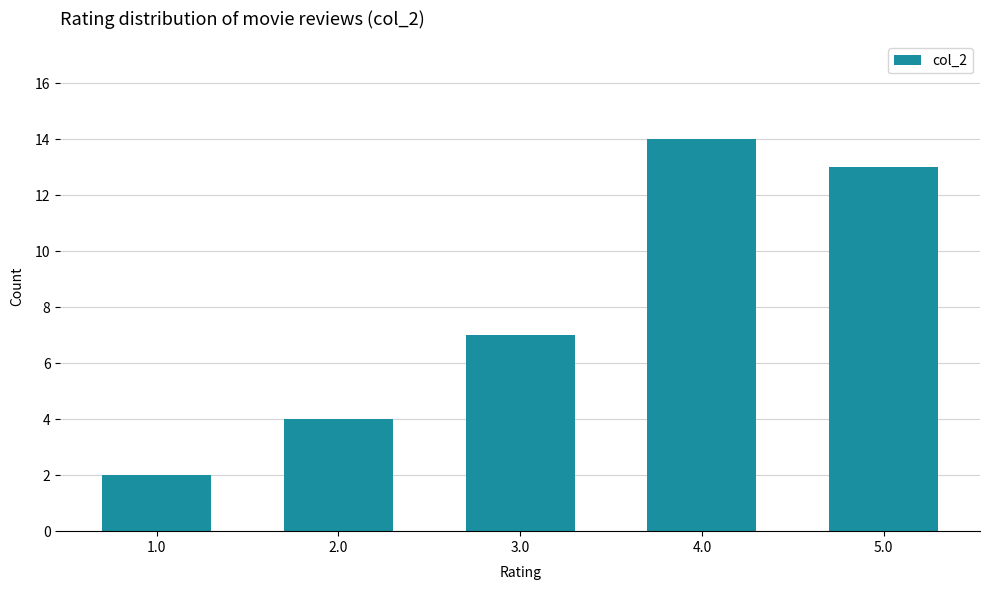

What position from the right is 1.0?

5